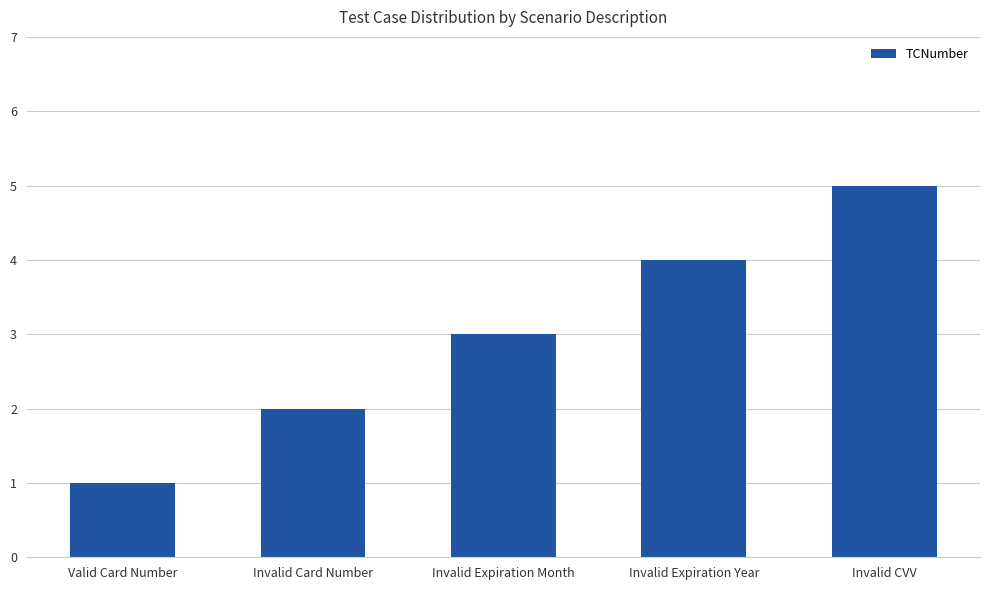

What is the smallest value displayed?

1